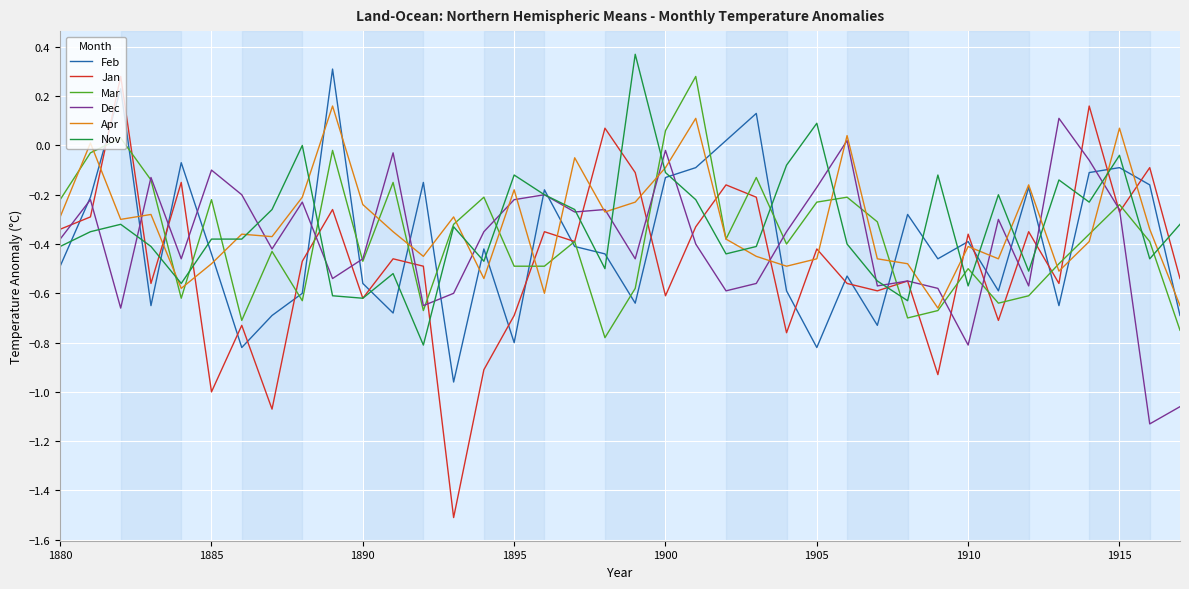

What is the highest value of the Mar series?

0.3